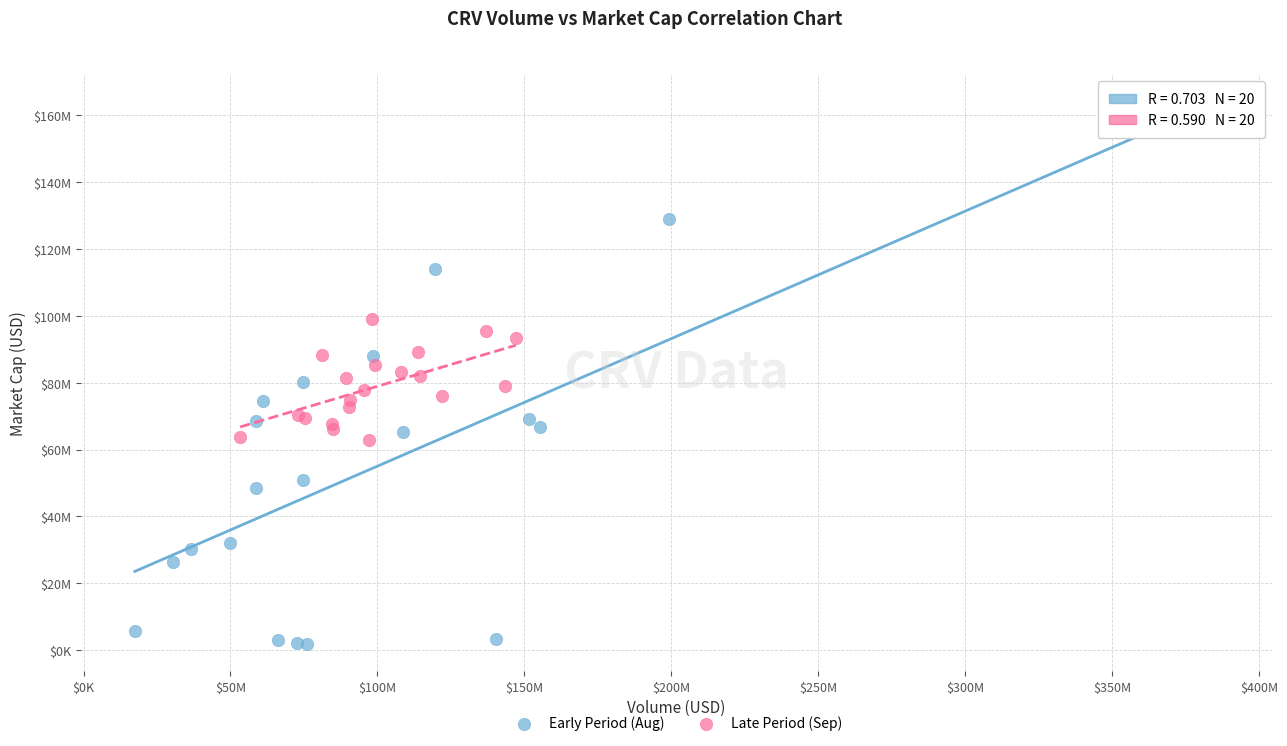

Which series has the largest Y range (max minus min)?

Early Period (Aug)